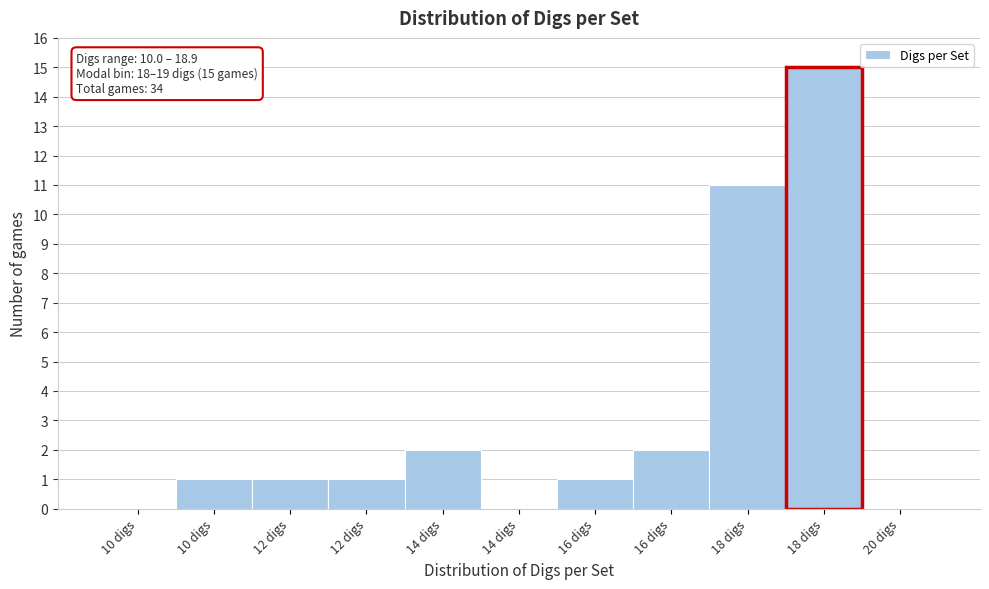

How many series are shown in this chart?

1